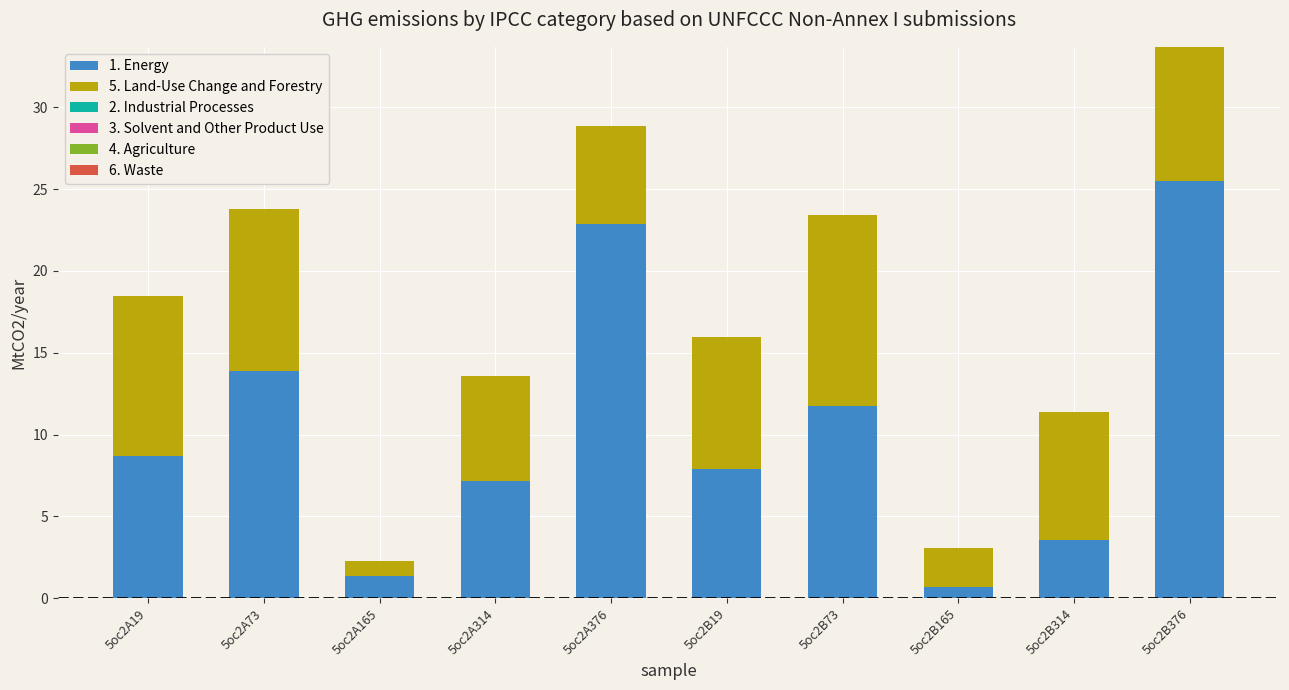

What is the value of the 1. Energy bar at the 5th from the left?

22.9